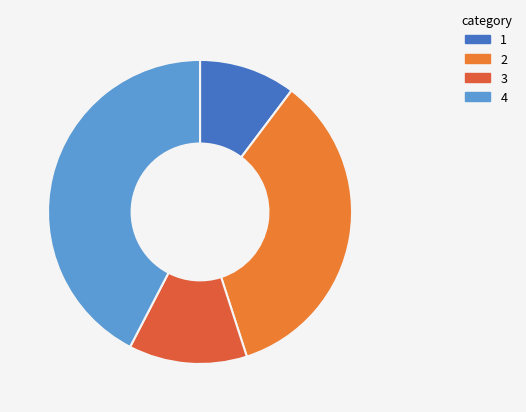

Count the number of slices in the pie.

4